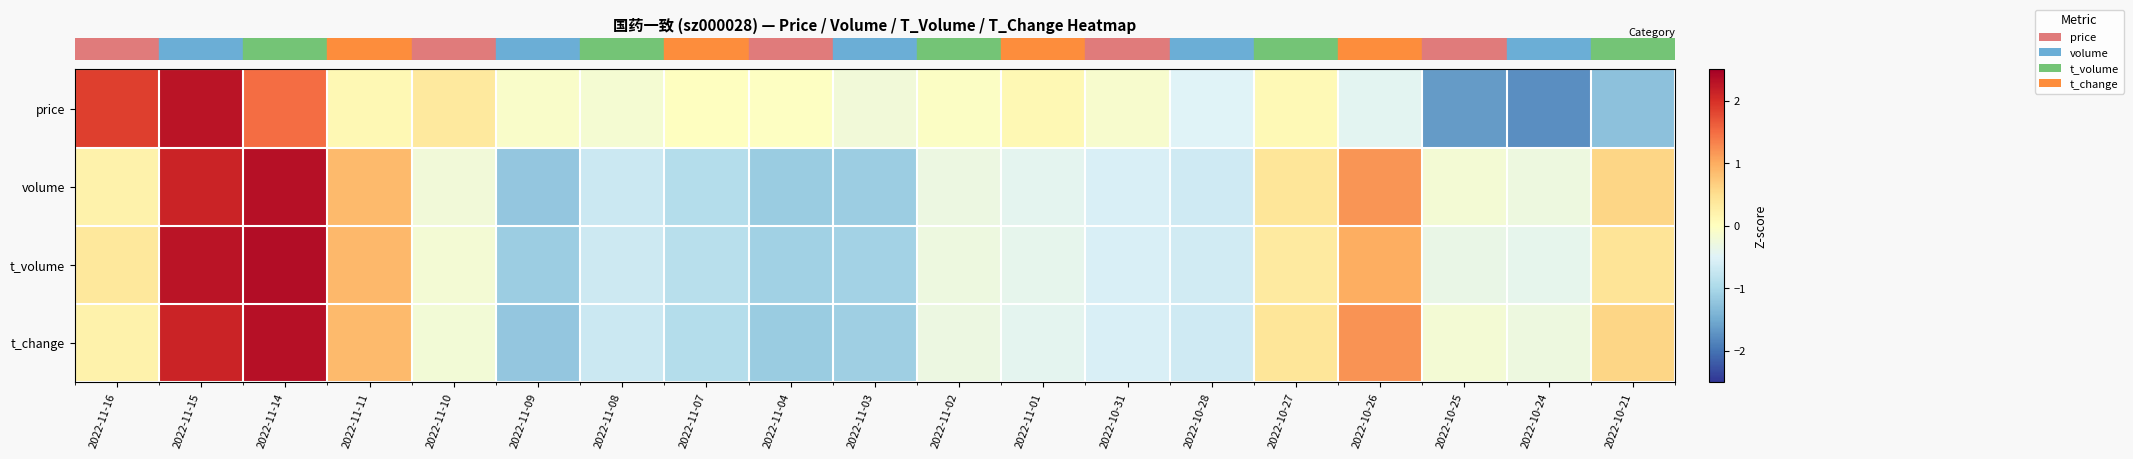

What is the spread (max minus min) of values at 2022-11-03?

0.9